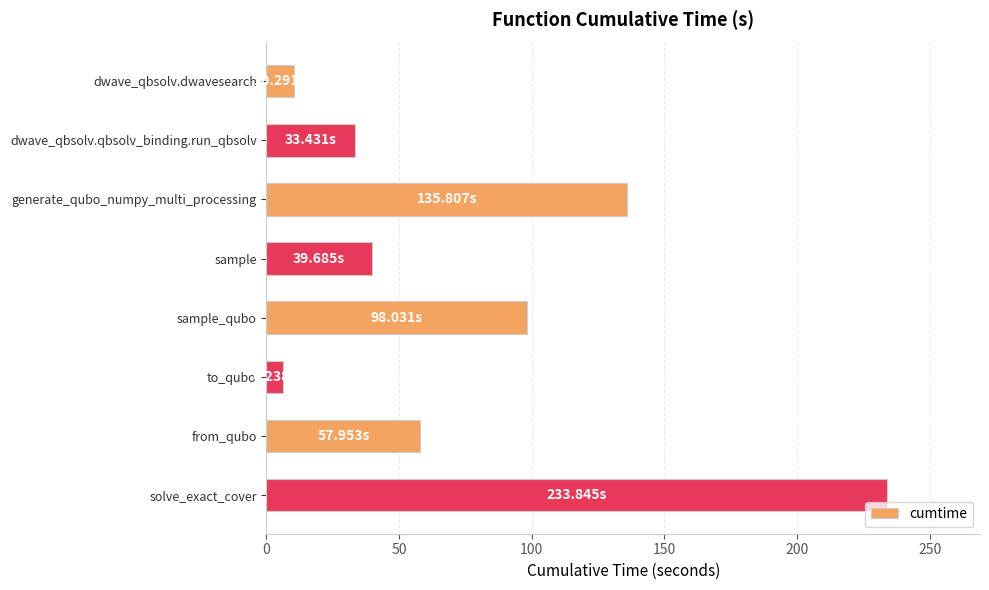

Where is the data nearest to the value 120?

generate_qubo_numpy_multi_processing